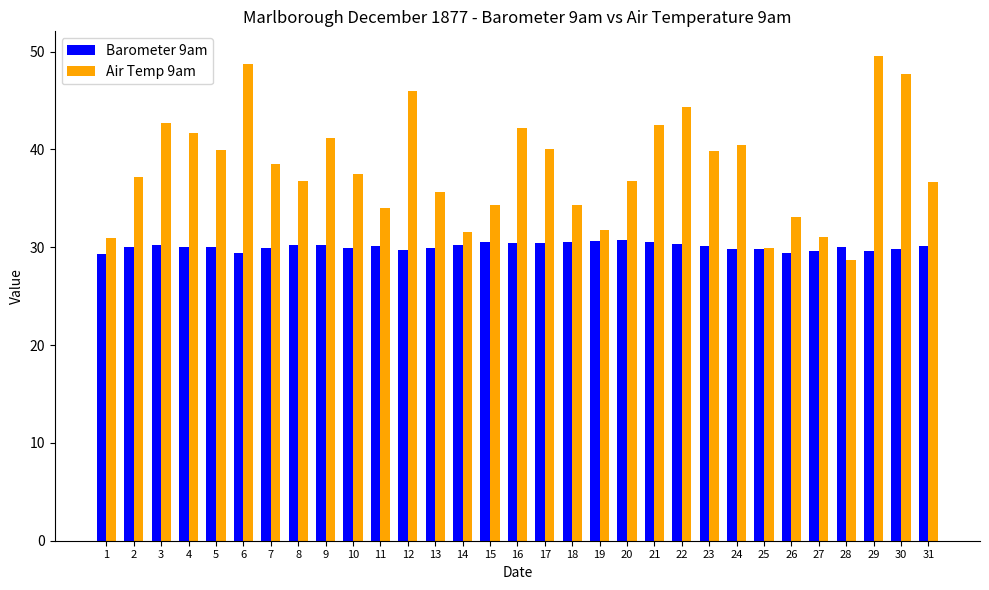

What is the smallest value displayed?

28.7